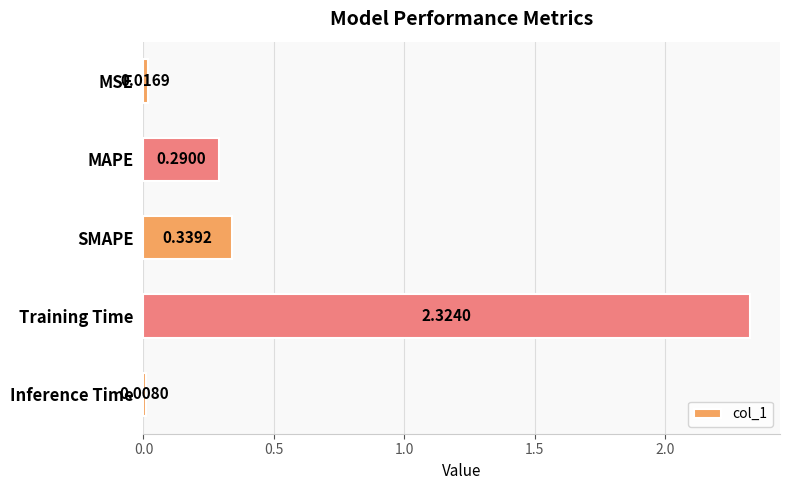

Which label corresponds to the largest value in the chart?

Training Time